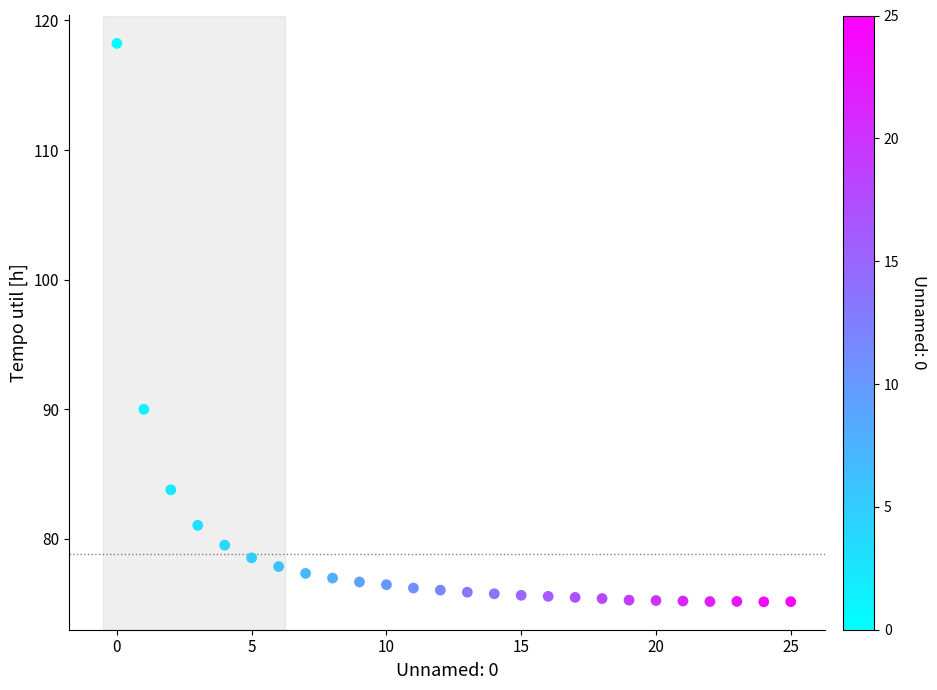

What Y value in the scatter plot is closest to 96?

90.0